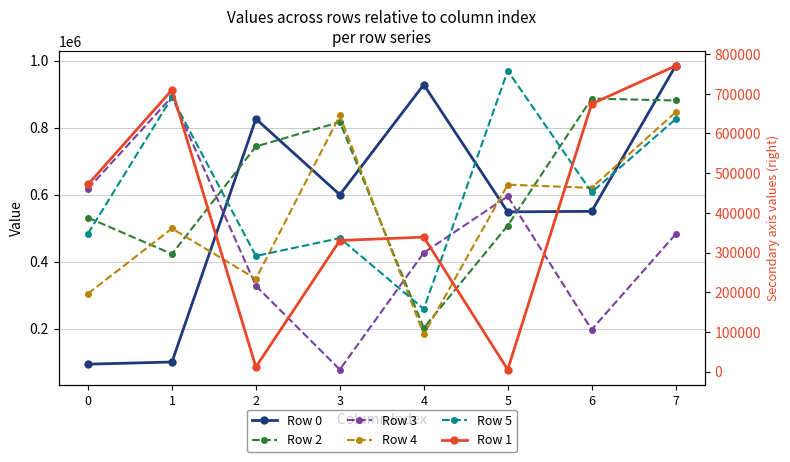

Rank the categories by Row 4 value from lowest to highest.

4, 0, 2, 1, 6, 5, 3, 7